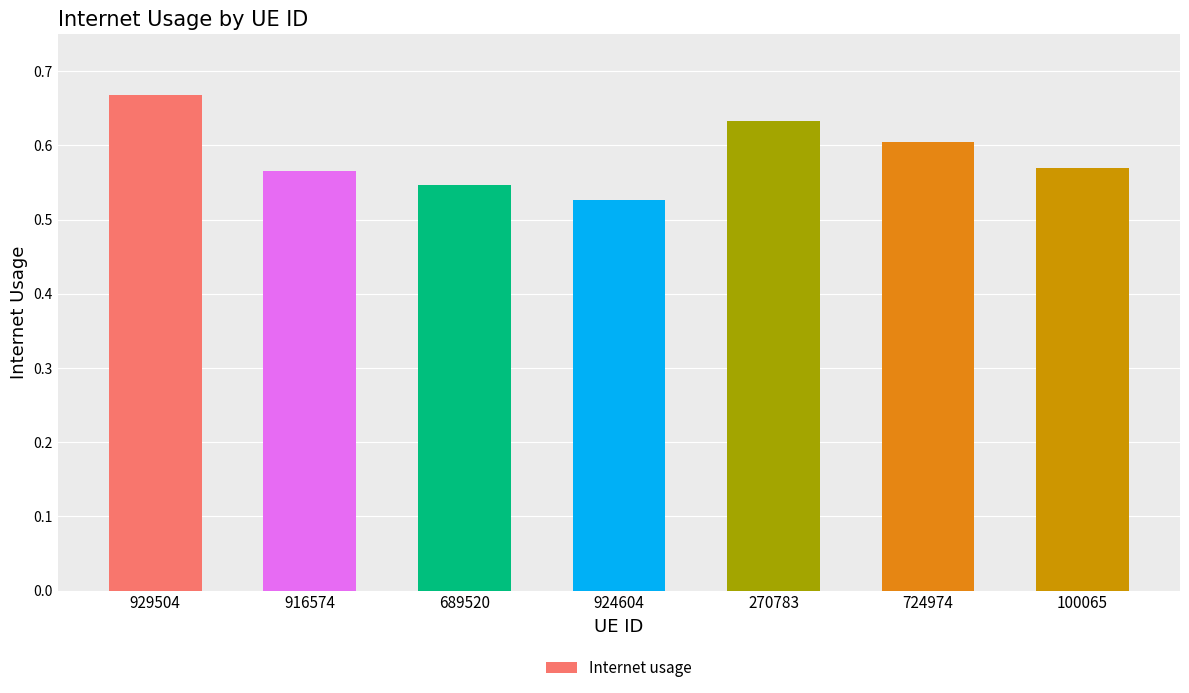

The chart shows a value of 0.8 at 689520. True or false?

False